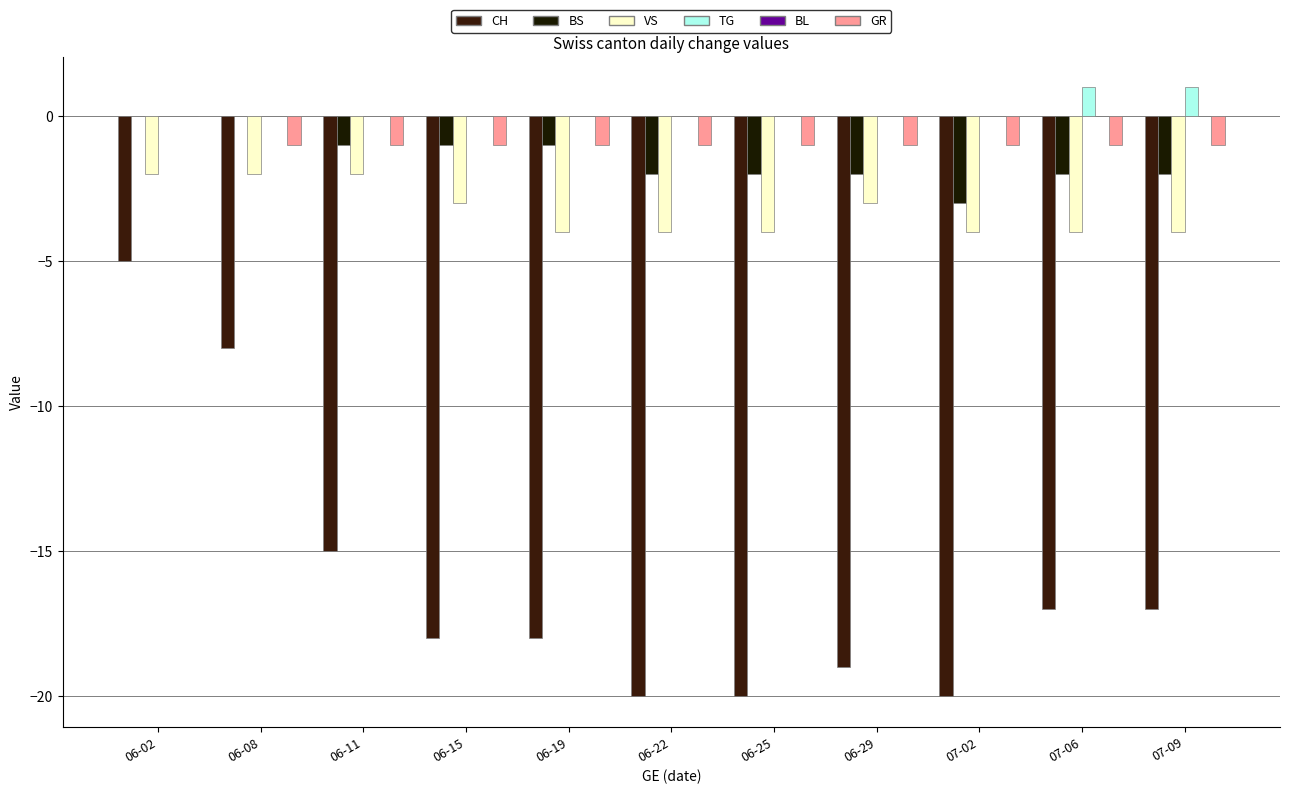

At which label does GR reach its peak?

06-02